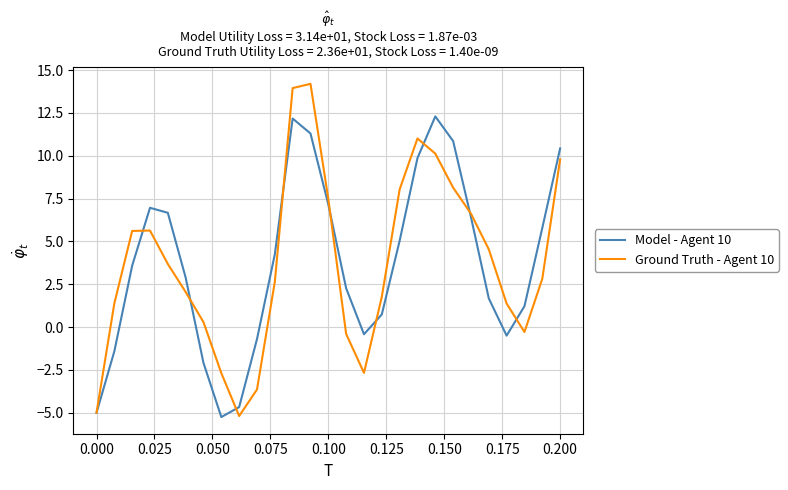

Which series has the widest spread of values?

Ground Truth - Agent 10